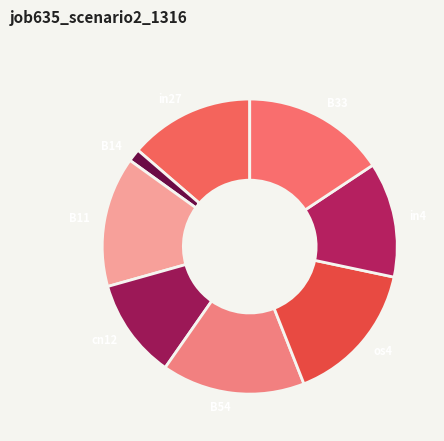

Is the sum of B14 and B33 greater than half?

No